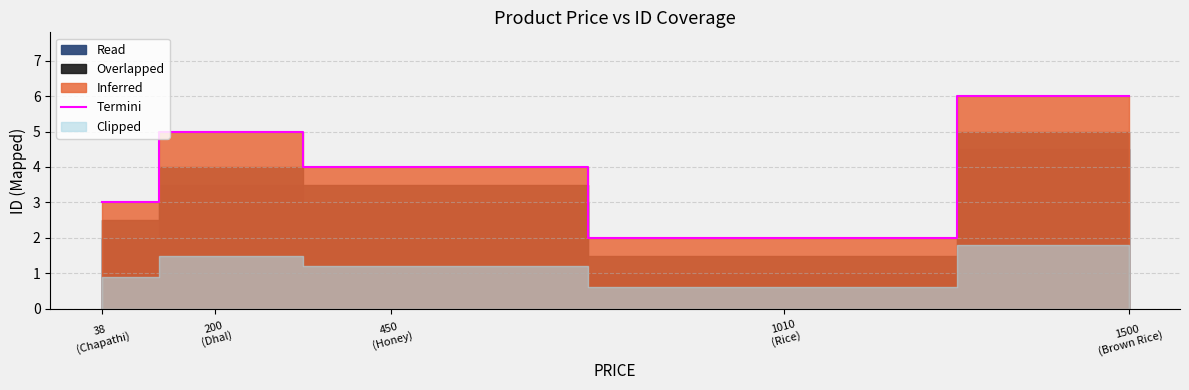

Approximately how many times larger is the value at 1010
(Rice) compared to 38
(Chapathi)?

0.7